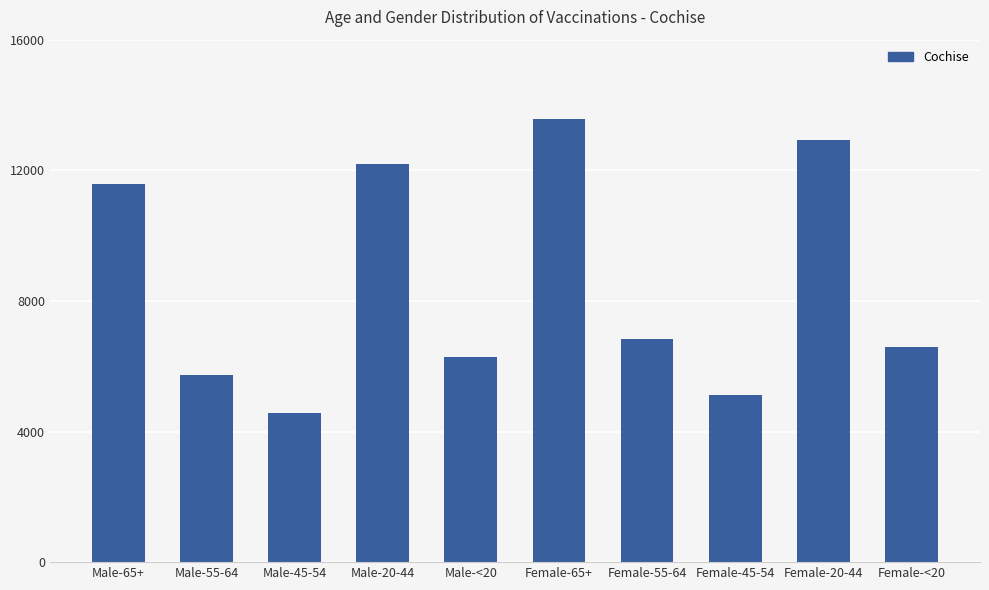

List the labels in order of value, smallest first.

Male-45-54, Female-45-54, Male-55-64, Male-<20, Female-<20, Female-55-64, Male-65+, Male-20-44, Female-20-44, Female-65+